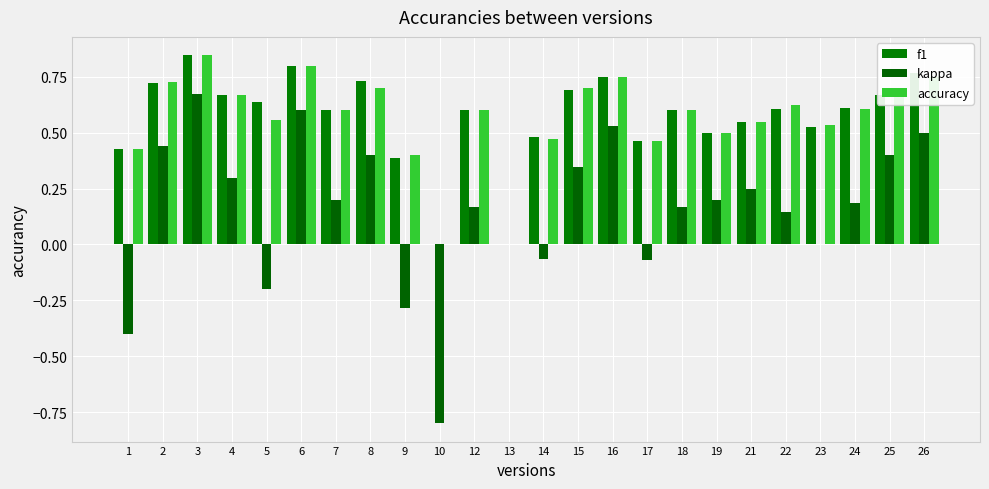

How many groups of bars are there?

24